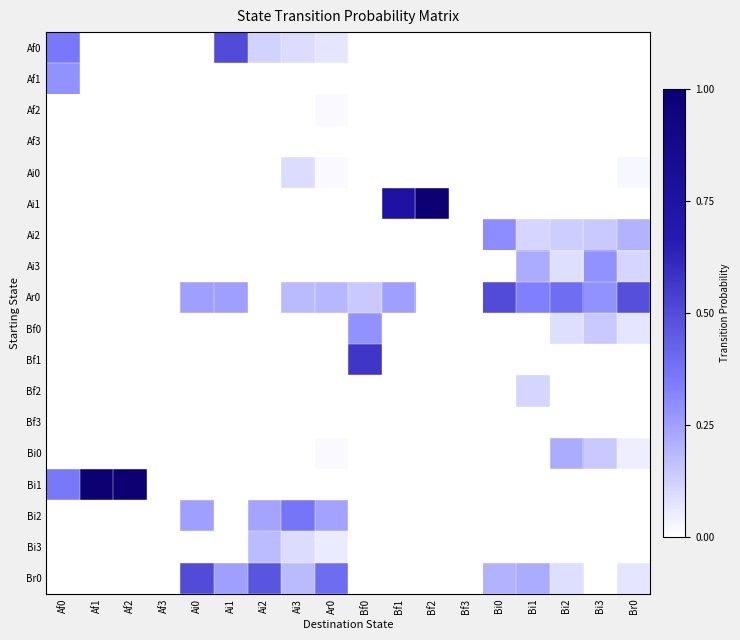

At which category is the sum across all series the highest?

Af0